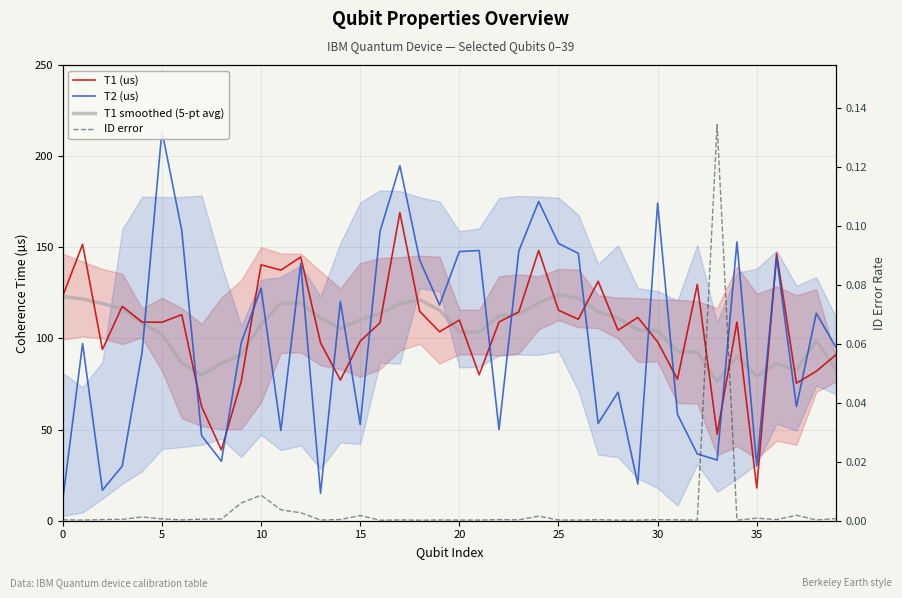

True or false: T1 smoothed (5-pt avg) and ID error intersect in this chart.

False